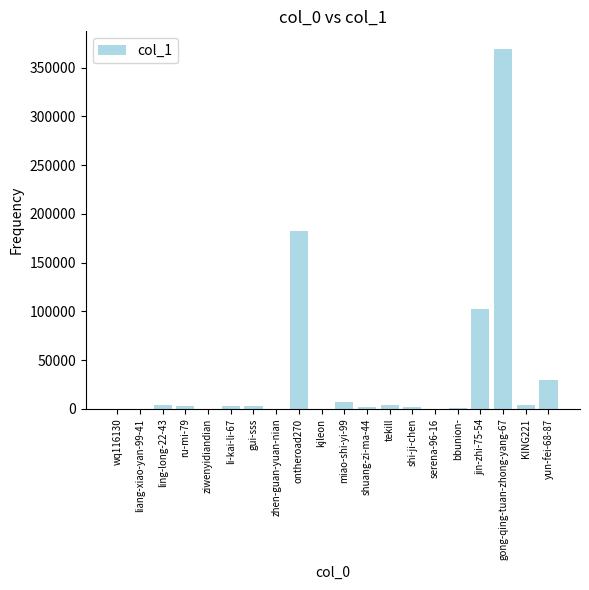

Which category has the highest value across all series?

gong-qing-tuan-zhong-yang-67